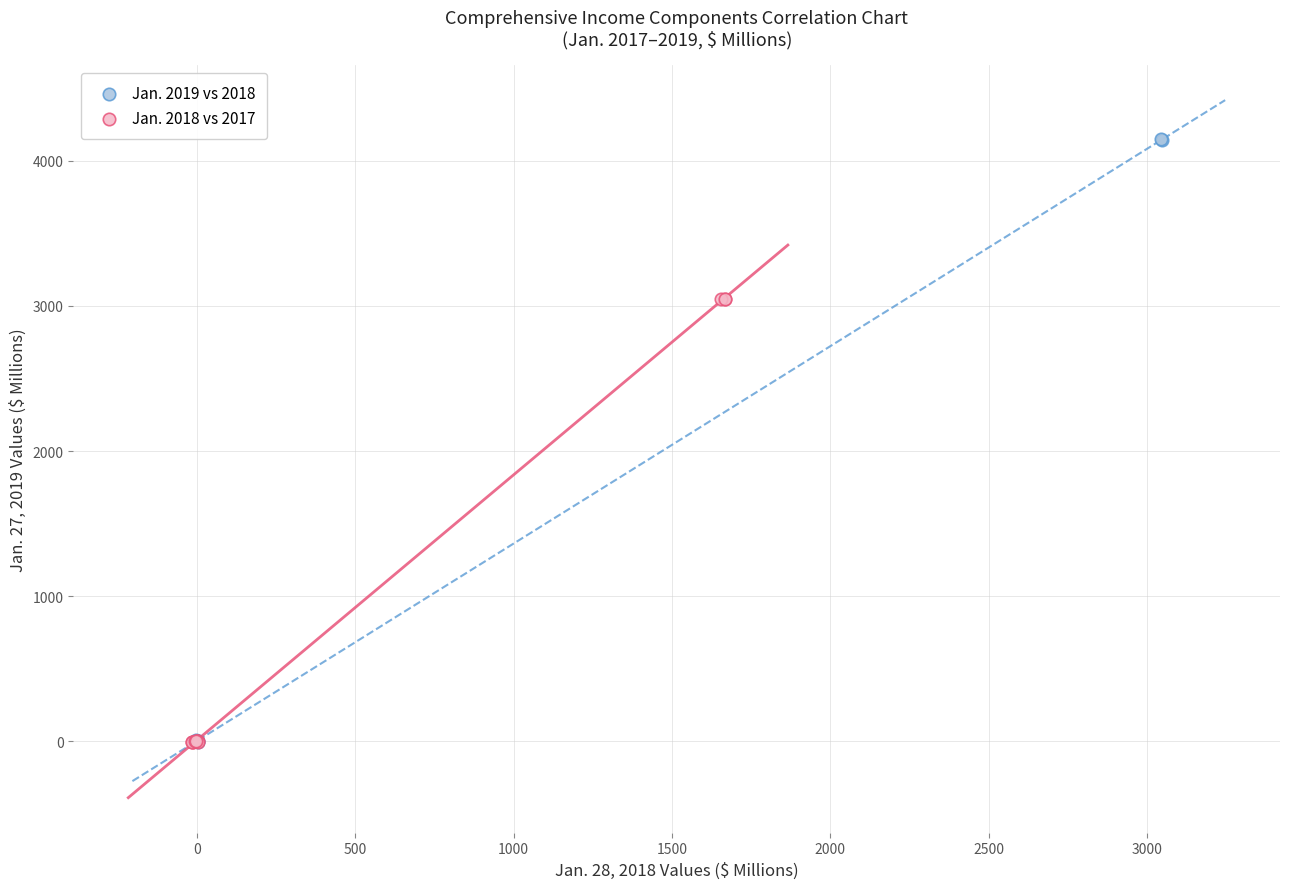

Which series has the widest spread of Y values?

Jan. 2019 vs 2018